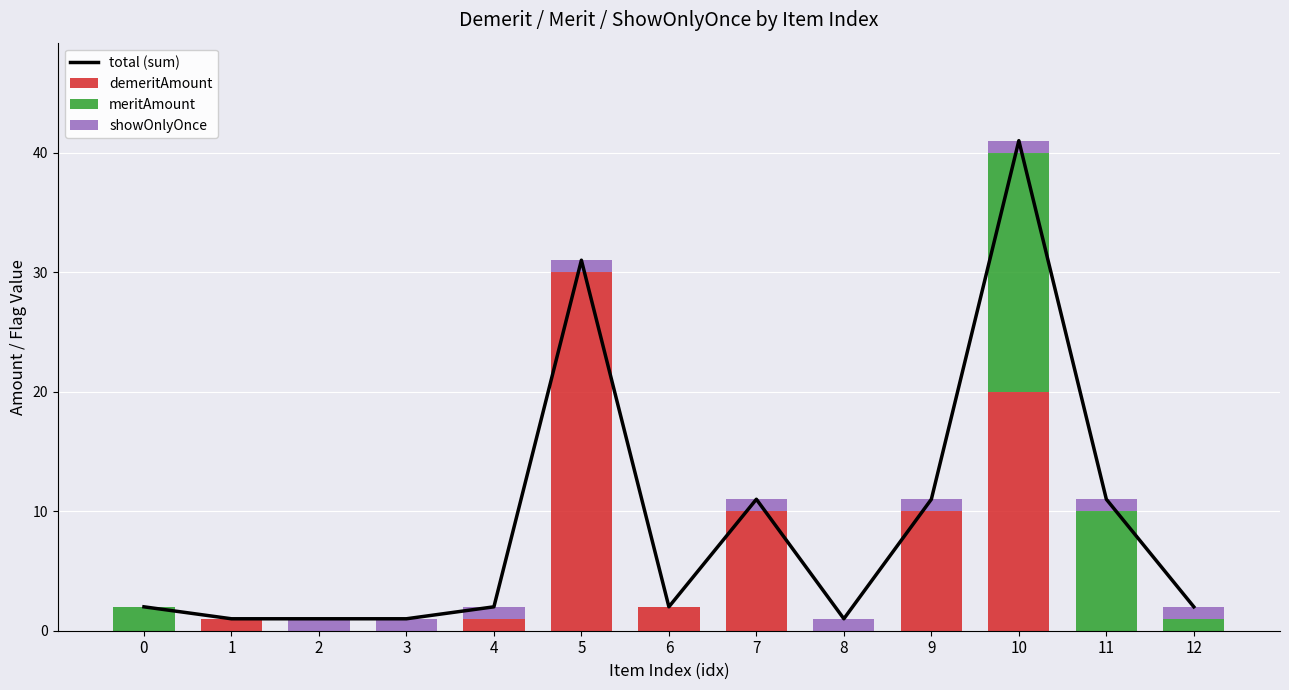

List the series in order of their overall mean, lowest first.

showOnlyOnce, meritAmount, demeritAmount, total (sum)